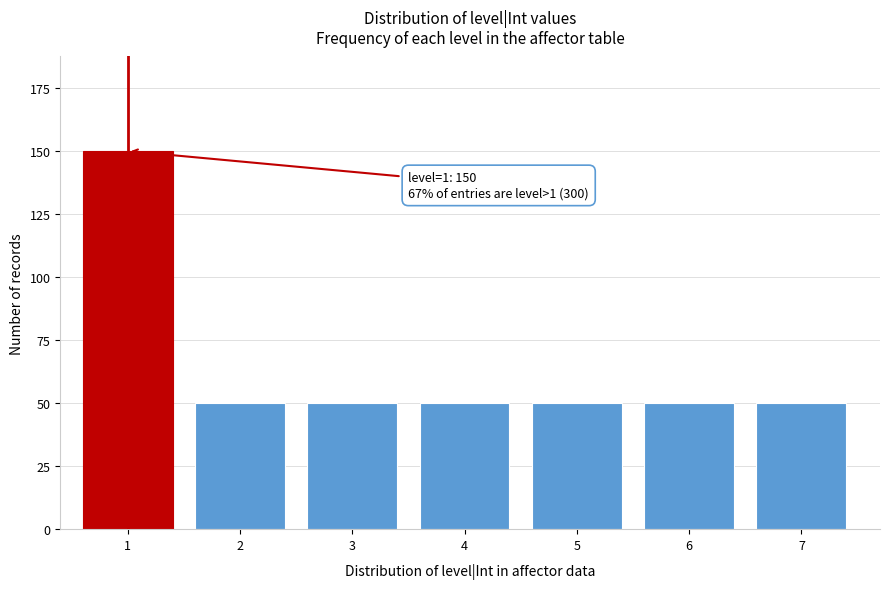

Reading left to right, what are all the values shown in this chart?

1=150	2=50	3=50	4=50	5=50	6=50	7=50